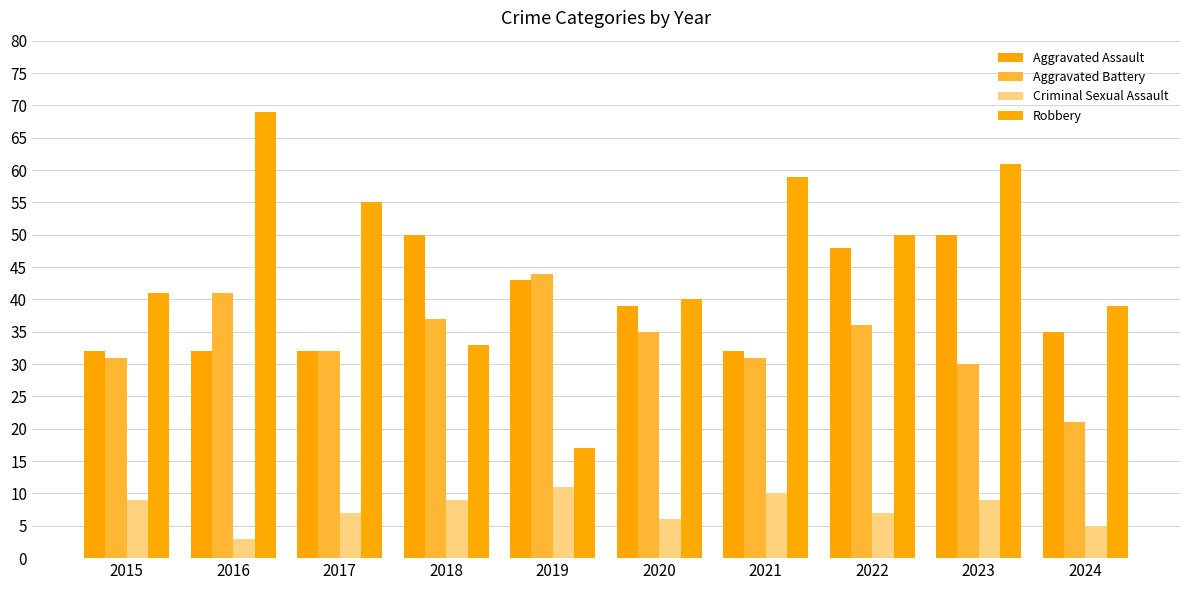

What is the difference between the highest and lowest values at 2019?

33